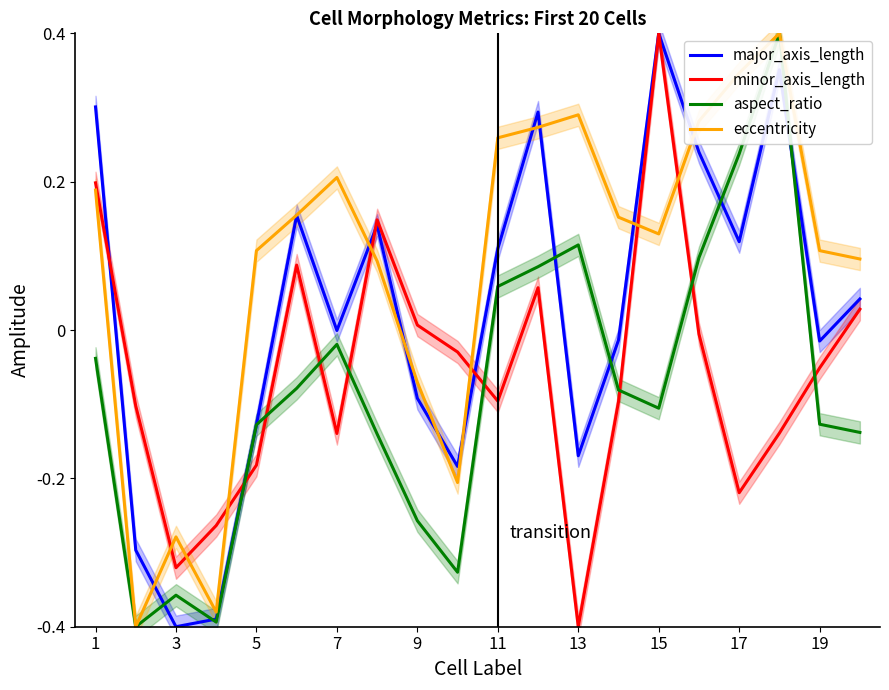

How many intersections are there between aspect_ratio and minor_axis_length?

8